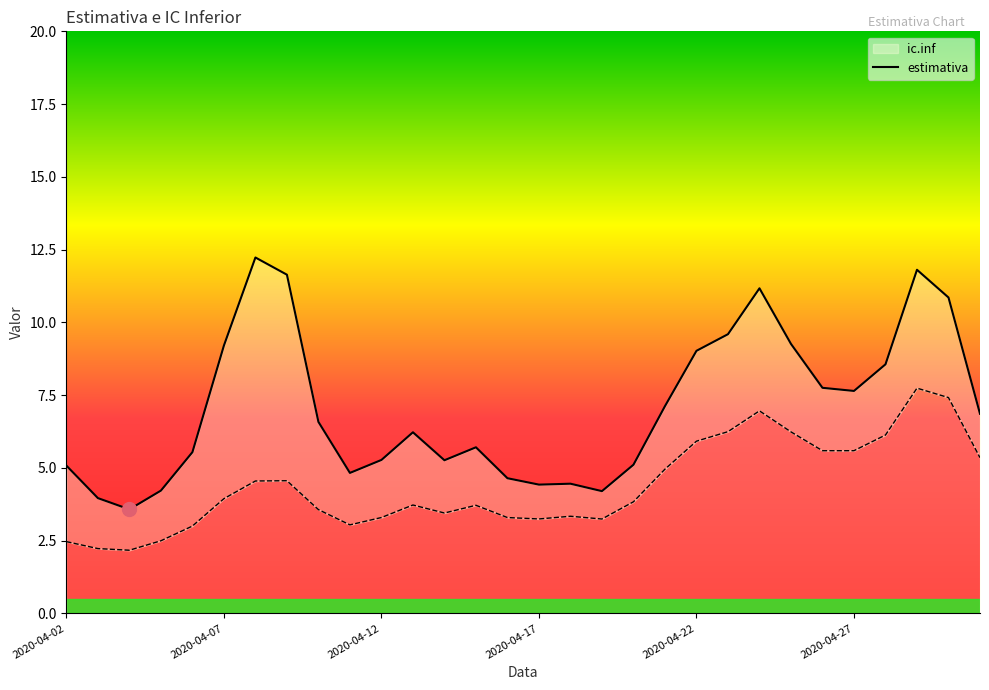

Between 25 and 2020-04-07, which is larger?

25